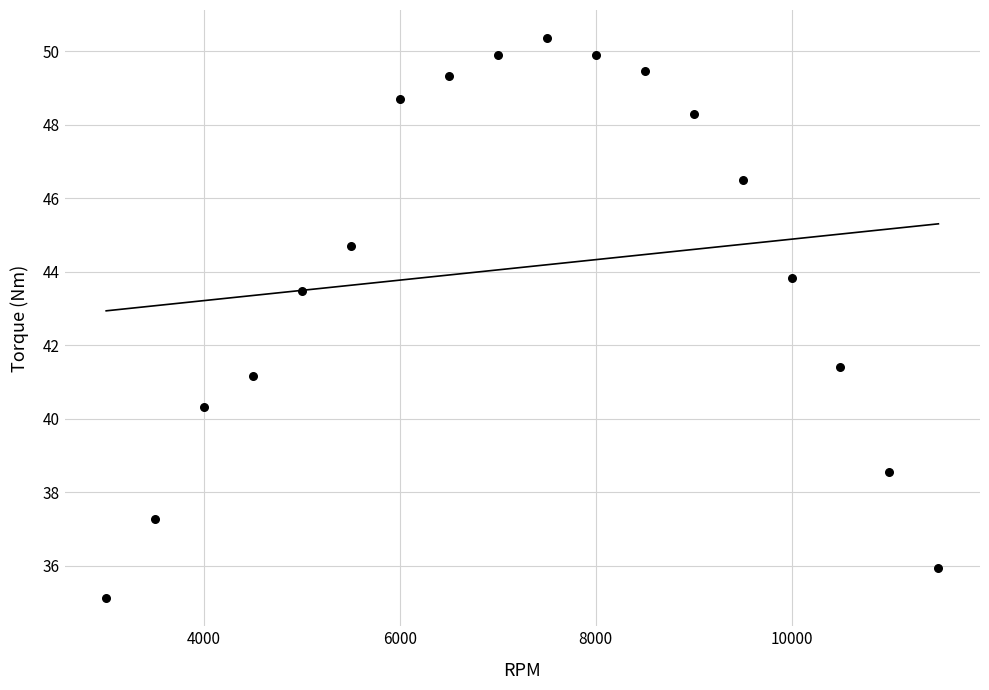

What Y value in the scatter plot is closest to 42?

41.4